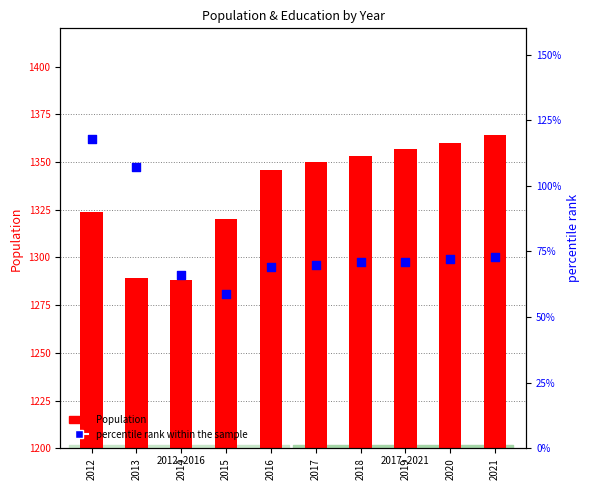

Which series has the largest total across all categories?

Population